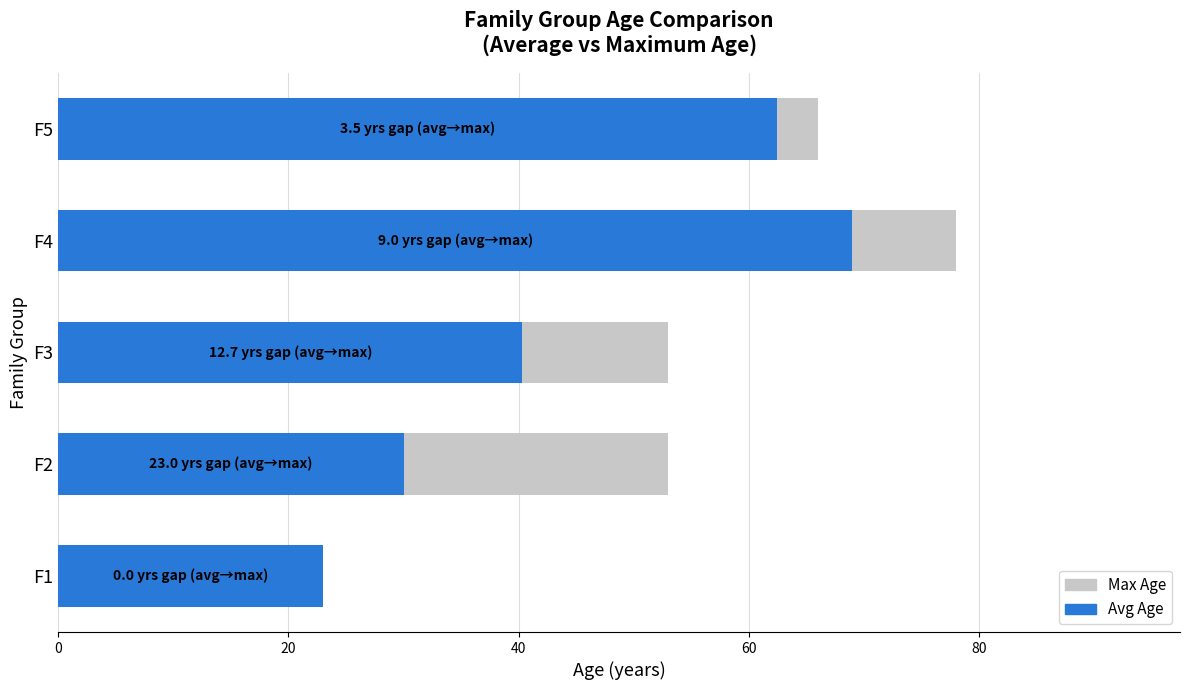

What is the difference between the maximum and second lowest values in the Avg Age series?

39.0